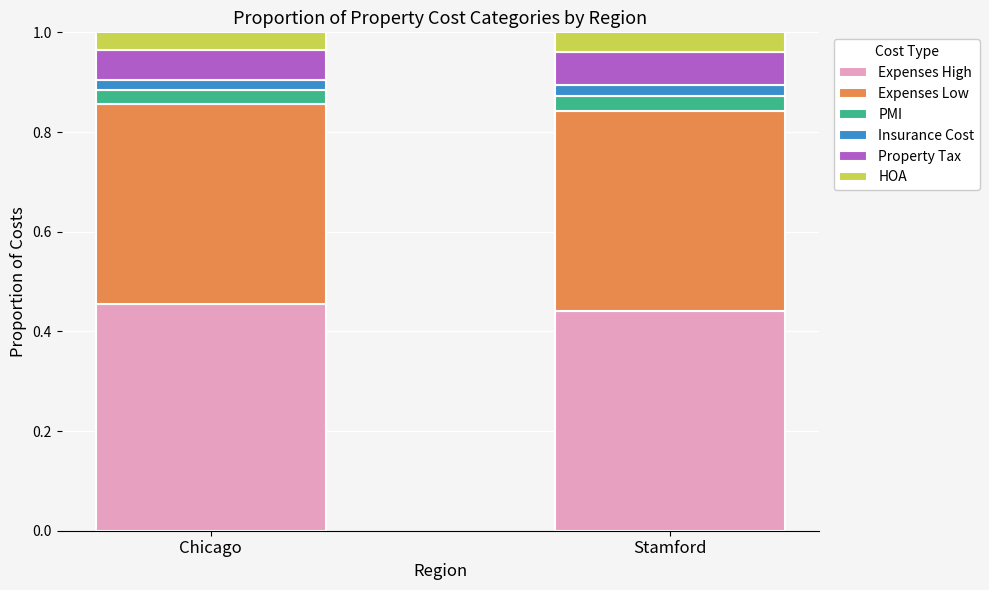

What is the total value across all series at Chicago?

1.0